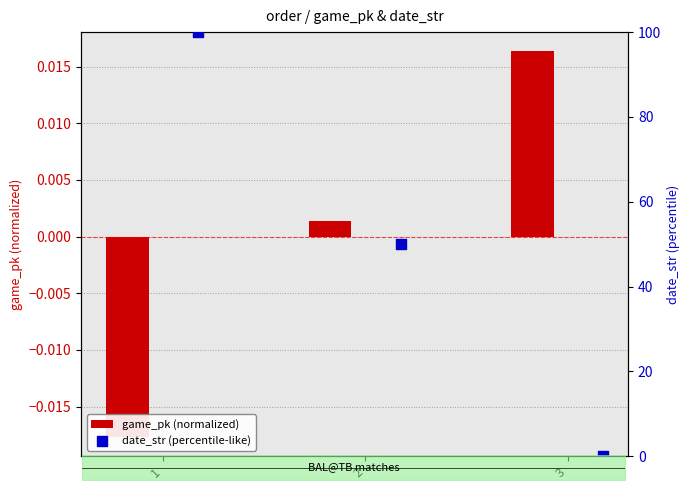

At how many categories does at least one series exceed 63?

1